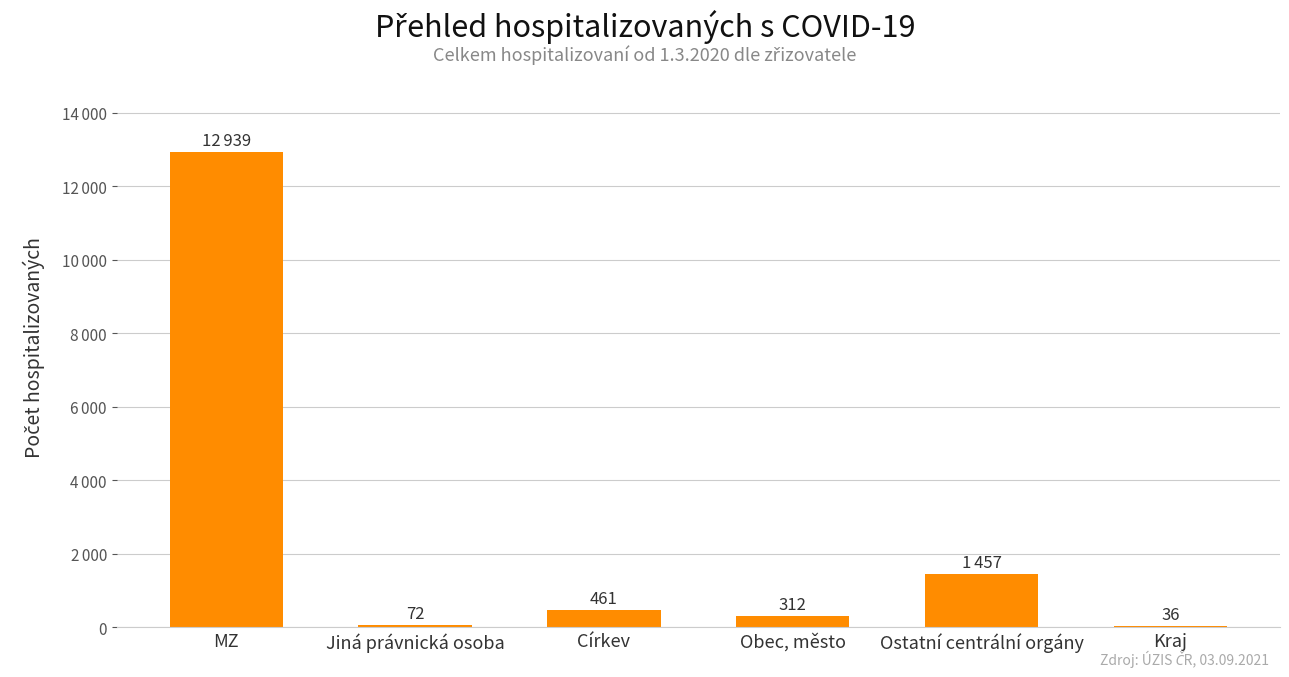

Rank the categories by value from highest to lowest.

MZ, Ostatní centrální orgány, Církev, Obec, město, Jiná právnická osoba, Kraj